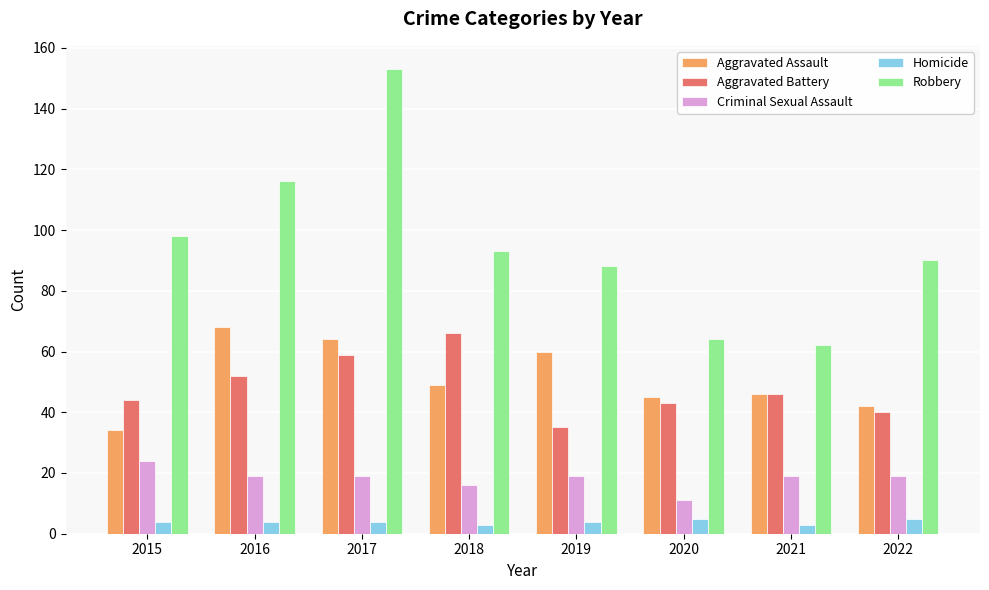

Reading left to right, list all the values displayed in this chart.

Aggravated Assault: 2015=34	2016=68	2017=64	2018=49	2019=60	2020=45	2021=46	2022=42
Aggravated Battery: 2015=44	2016=52	2017=59	2018=66	2019=35	2020=43	2021=46	2022=40
Criminal Sexual Assault: 2015=24	2016=19	2017=19	2018=16	2019=19	2020=11	2021=19	2022=19
Homicide: 2015=4	2016=4	2017=4	2018=3	2019=4	2020=5	2021=3	2022=5
Robbery: 2015=98	2016=116	2017=153	2018=93	2019=88	2020=64	2021=62	2022=90